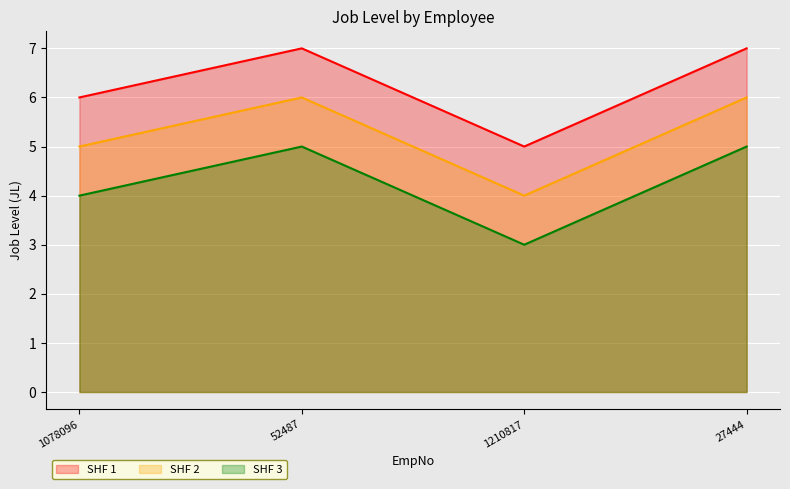

How many lines are shown in the chart?

3